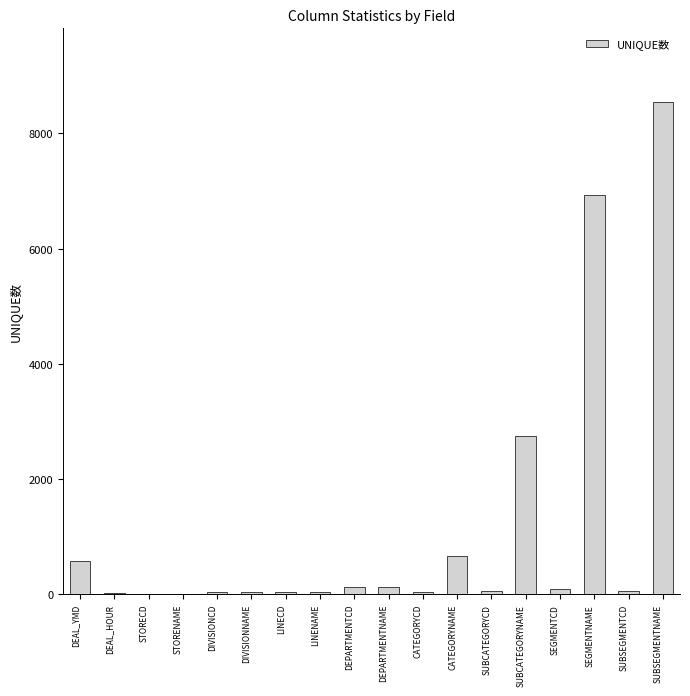

What is the sum of all values?

20188